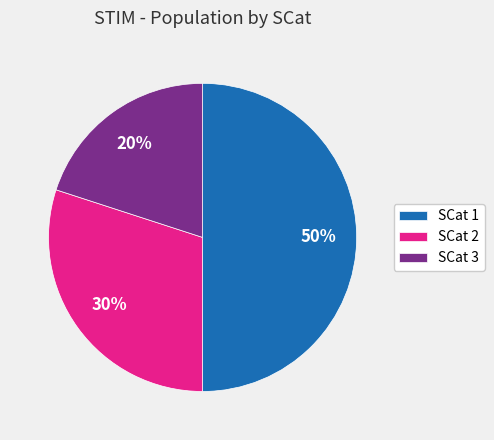

What is the ratio of the value at SCat 3 to the value at SCat 1?

0.4